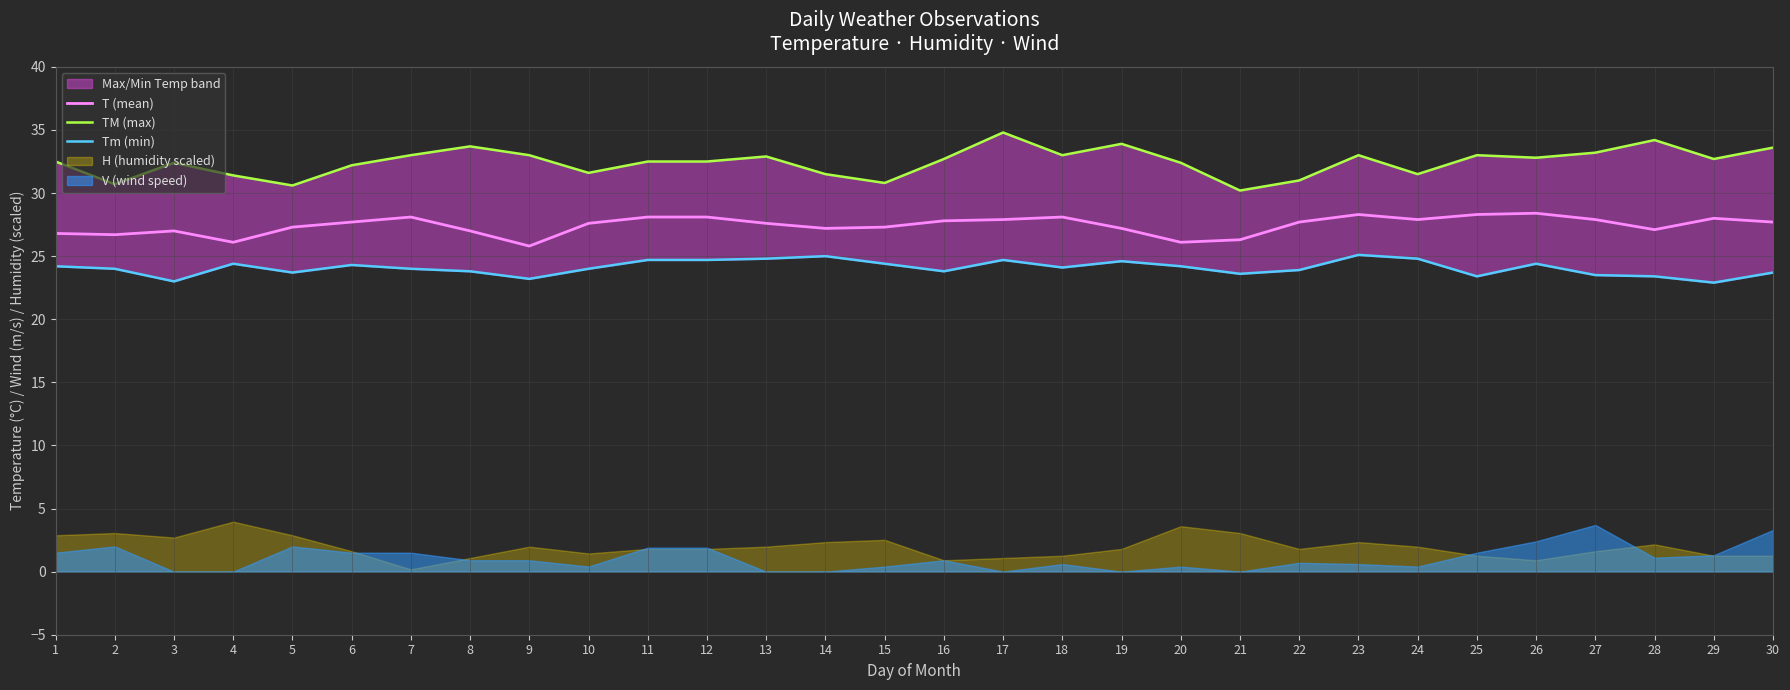

What is the minimum value for T (mean)?

25.8